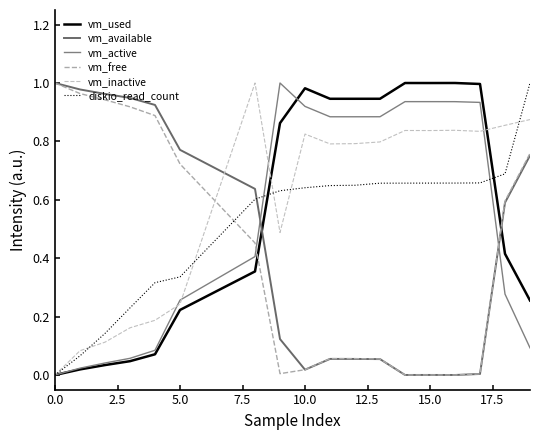

What is the value of the vm_active point at the 15th from the left?

0.9